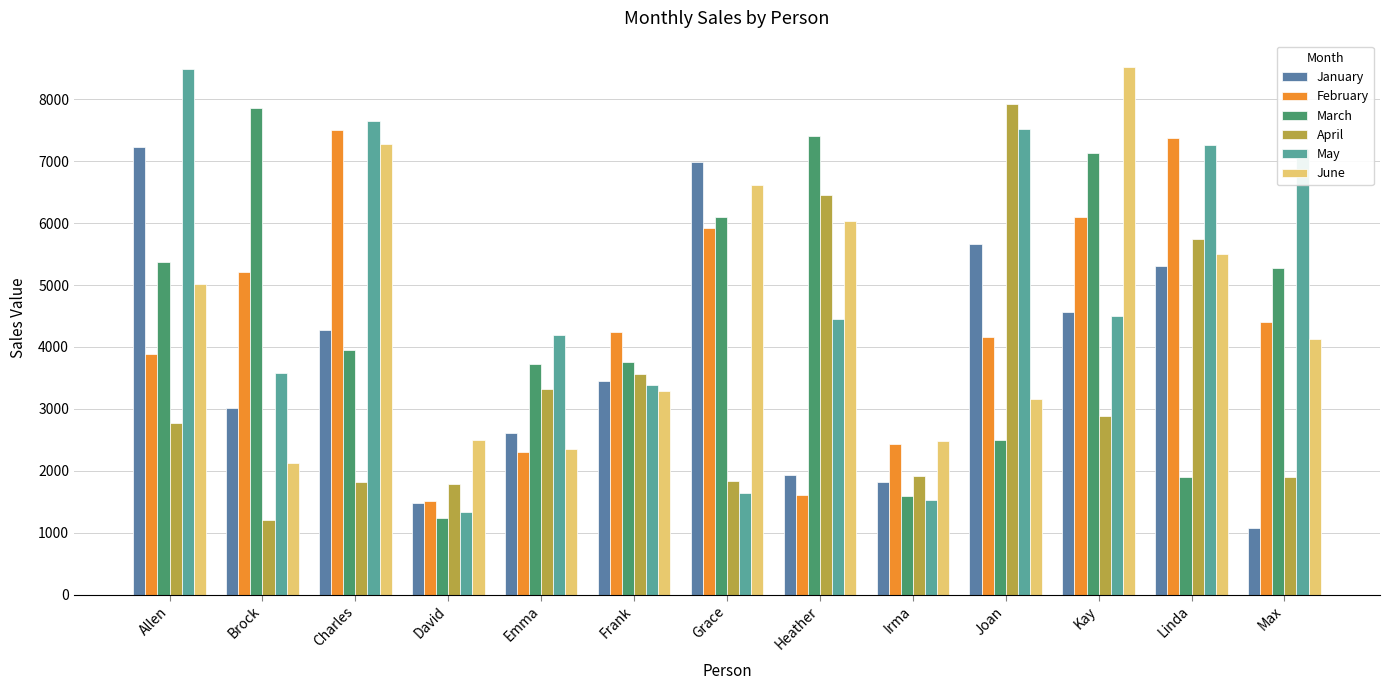

Between Brock and Max, which series saw the biggest shift?

May